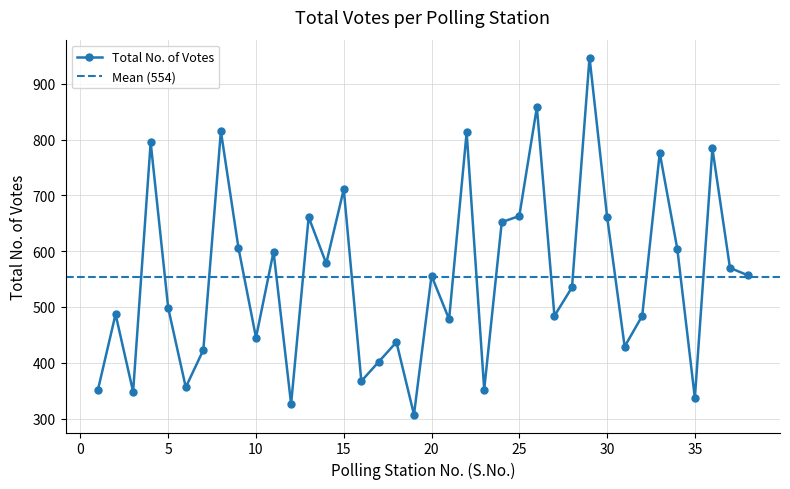

Reading right to left, transcribe all the data shown in this chart.

38=557	37=570	36=784	35=337	34=604	33=776	32=484	31=429	30=662	29=947	28=535	27=484	26=858	25=663	24=652	23=352	22=813	21=478	20=556	19=307	18=437	17=402	16=367	15=711	14=578	13=661	12=326	11=599	10=445	9=606	8=815	7=423	6=356	5=498	4=795	3=348	2=487	1=352